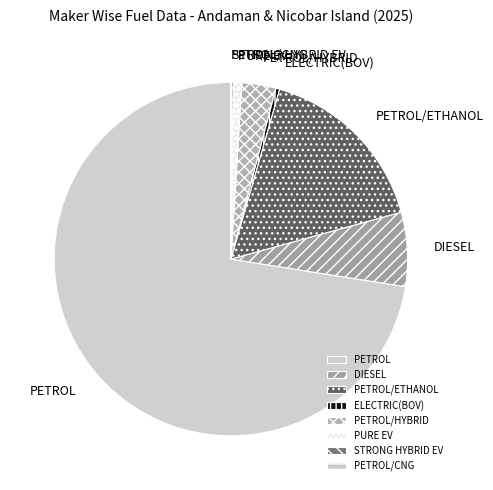

Which category has the biggest portion of the pie?

PETROL